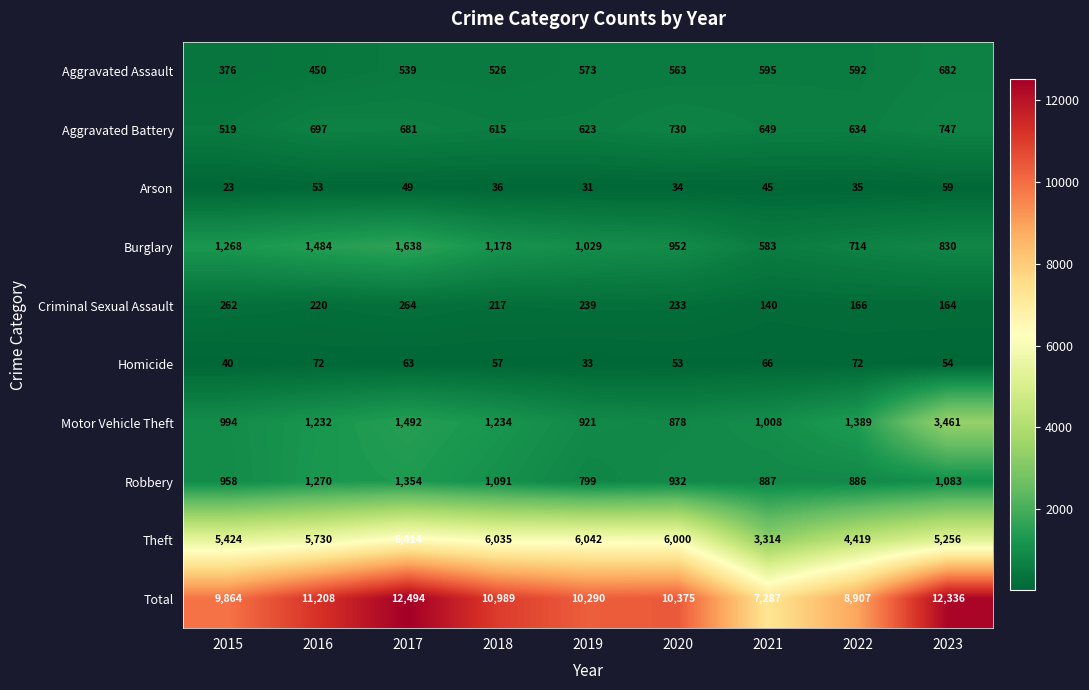

What is the difference between the Aggravated Battery values at 2019 and 2021?

26